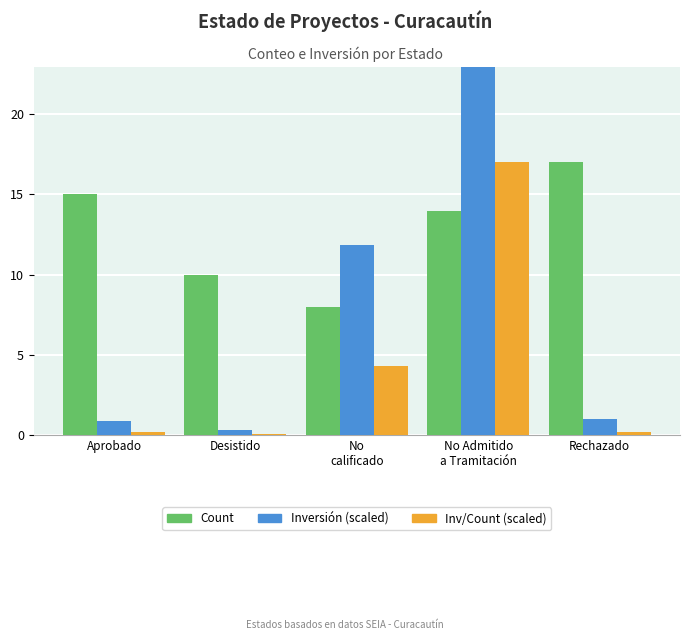

Reading left to right, transcribe all the data shown in this chart.

Count: Aprobado=15.0	Desistido=10.0	No
calificado=8.0	No Admitido
a Tramitación=14.0	Rechazado=17.0
Inversión (scaled): Aprobado=0.9	Desistido=0.3	No
calificado=11.9	No Admitido
a Tramitación=82.5	Rechazado=1.0
Inv/Count (scaled): Aprobado=0.2	Desistido=0.1	No
calificado=4.3	No Admitido
a Tramitación=17.0	Rechazado=0.2